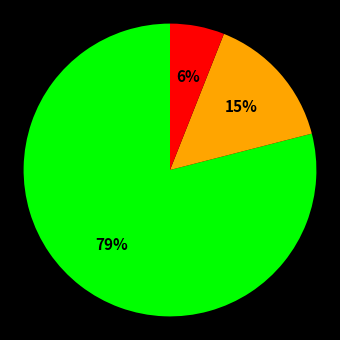

Count the number of slices in the pie.

3